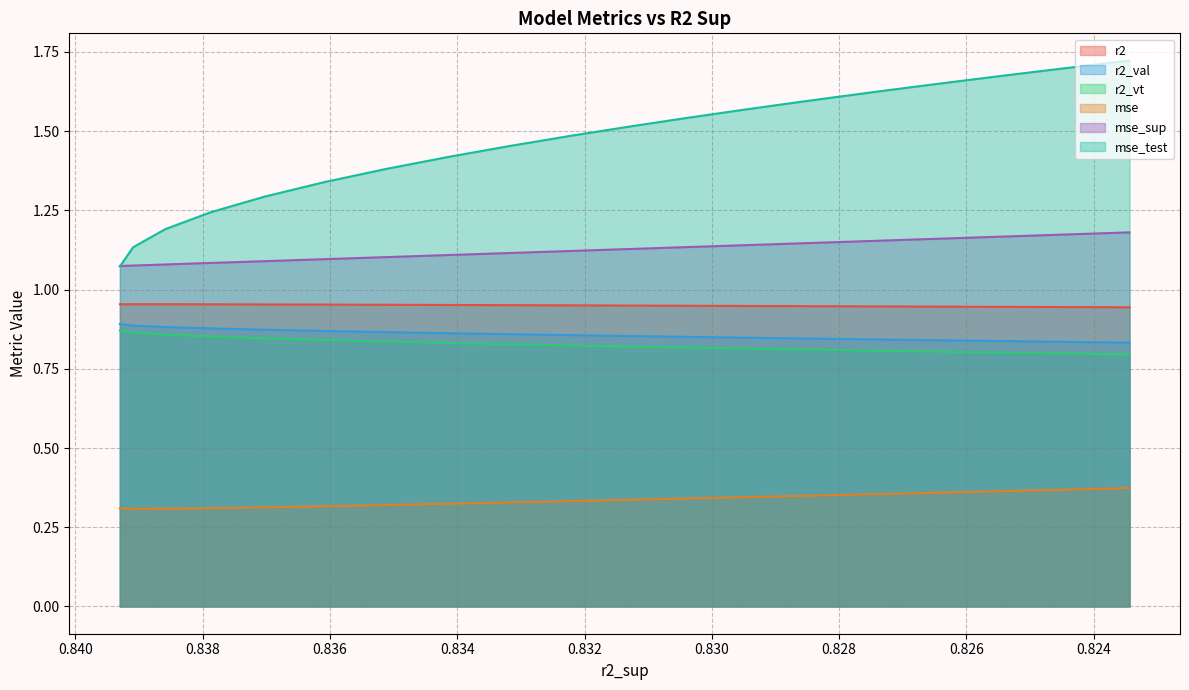

The value of mse at 12 is 0.6. True or false?

False